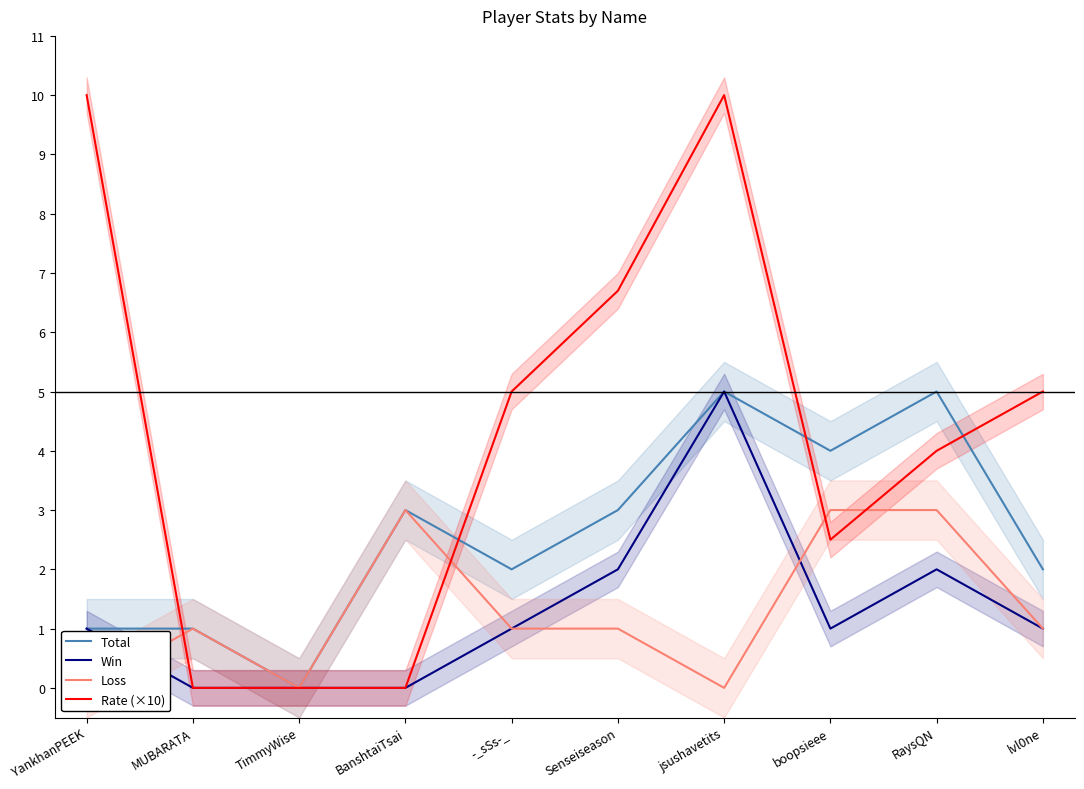

True or false: Loss has more than 2 interior local peaks.

False